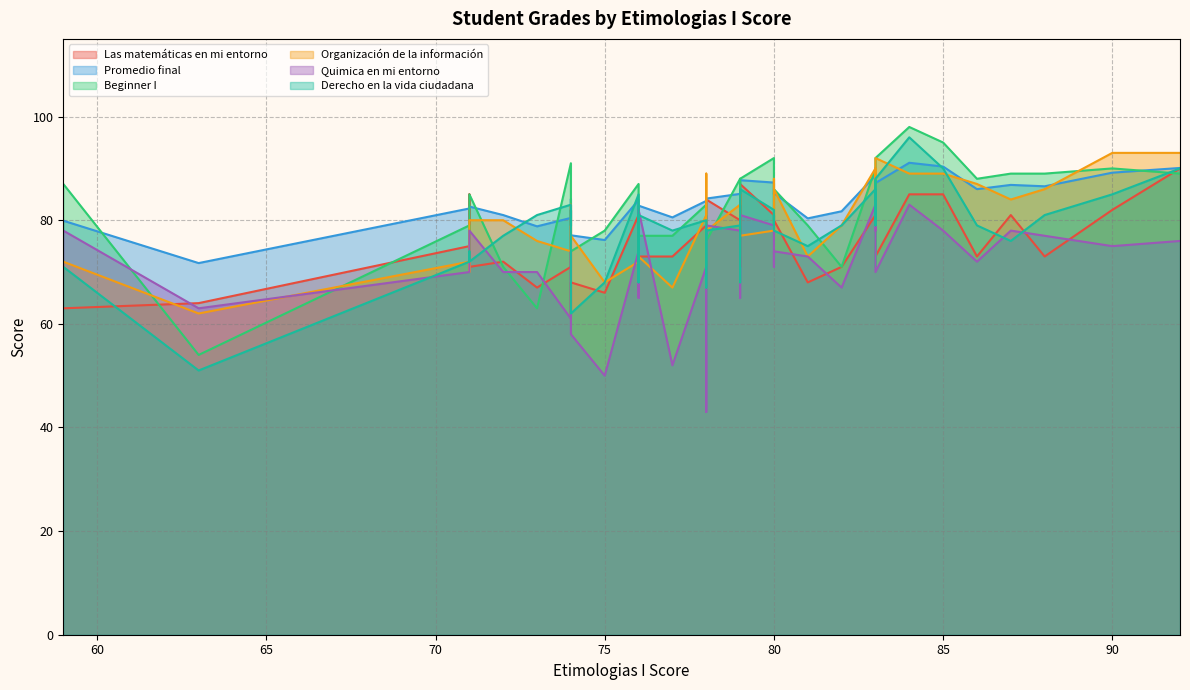

The Beginner I series shows 41.3 at 71. True or false?

False